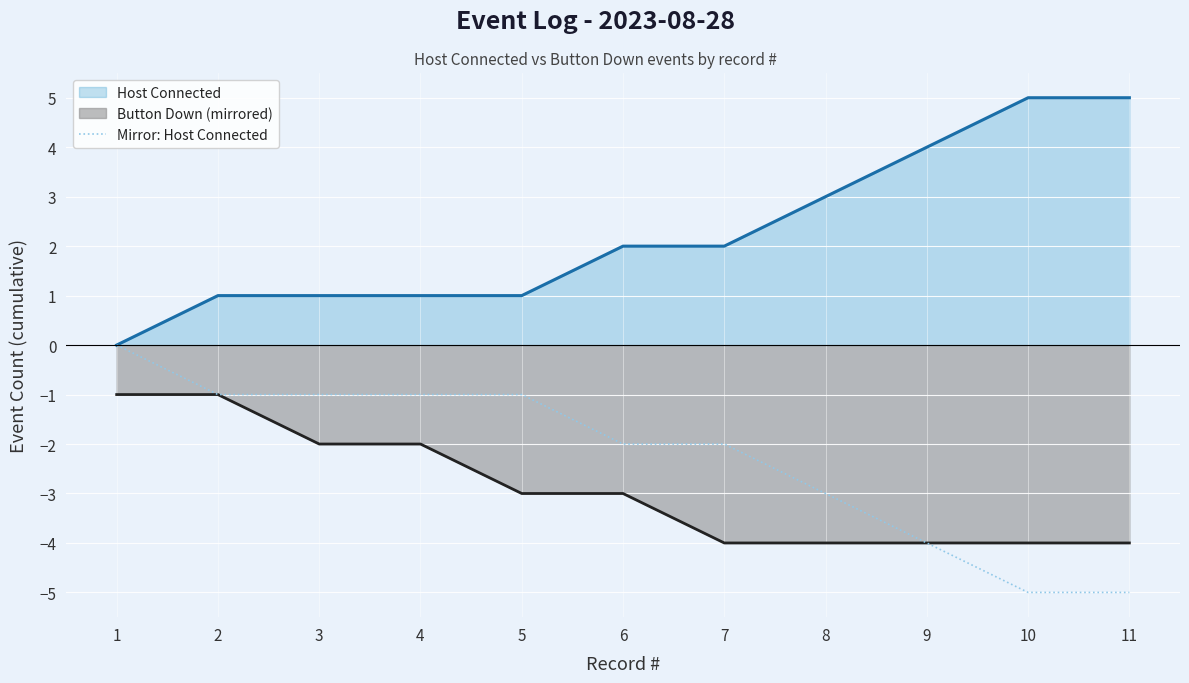

How many values are below -2?

4